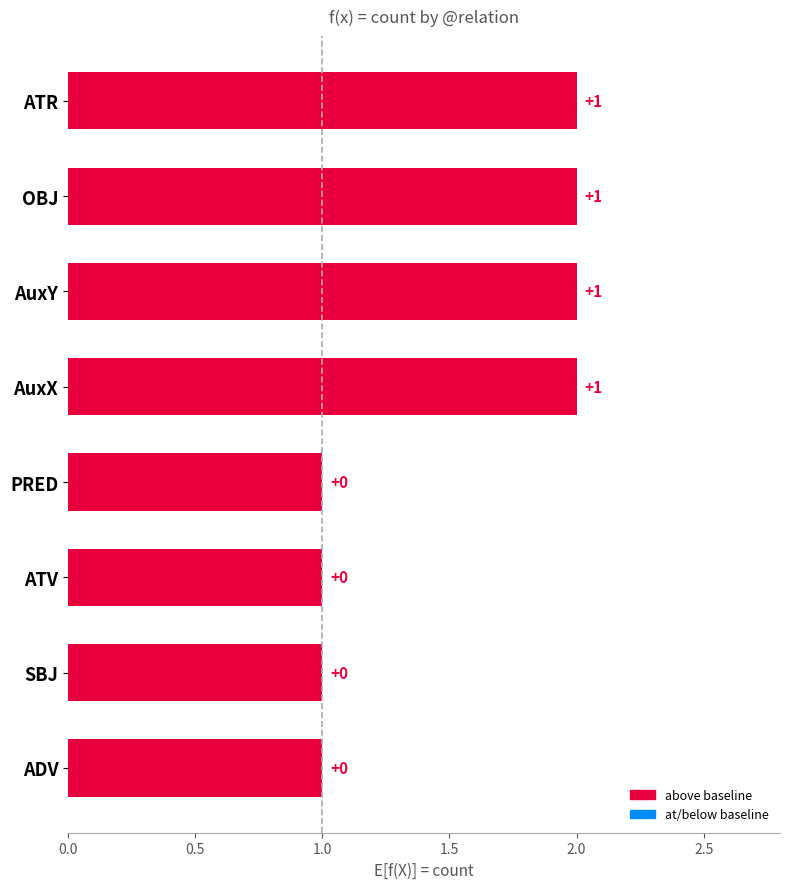

What is the sum of all values?

12